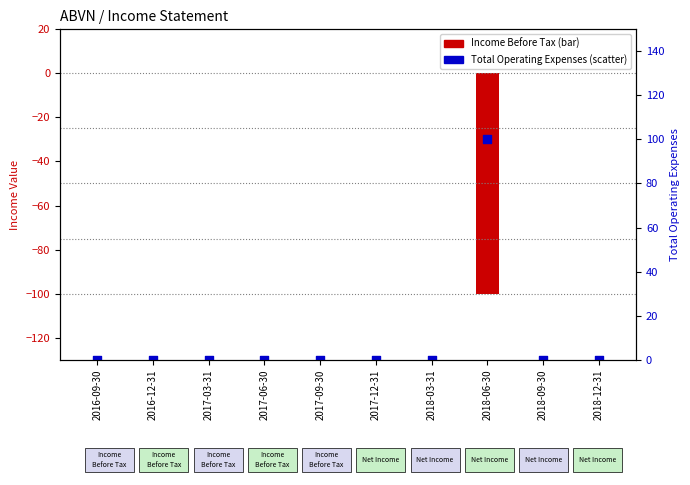

Which series reaches the maximum Y coordinate?

Total Operating Expenses